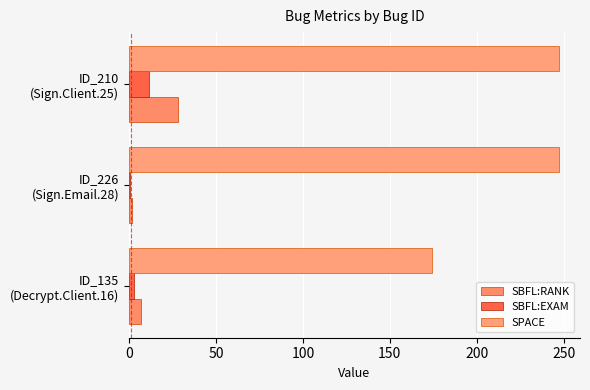

What is the greatest value displayed?

247.0